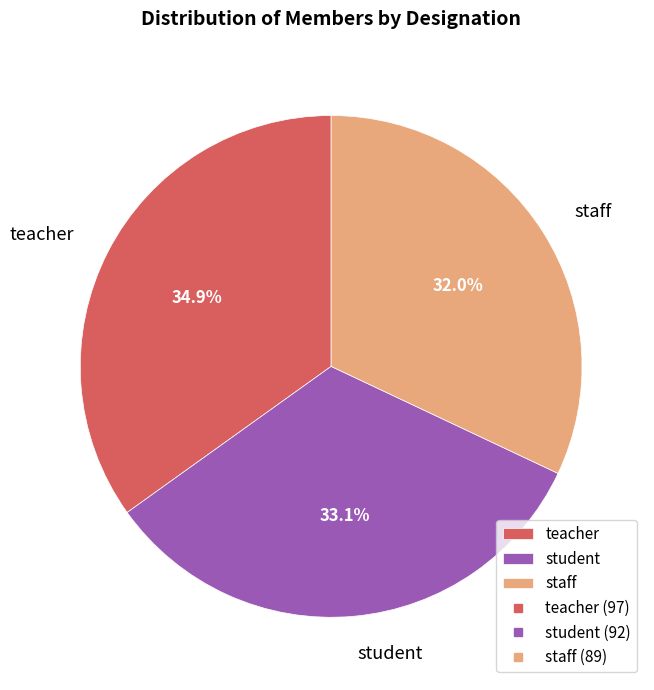

Between staff and teacher, which is larger?

teacher